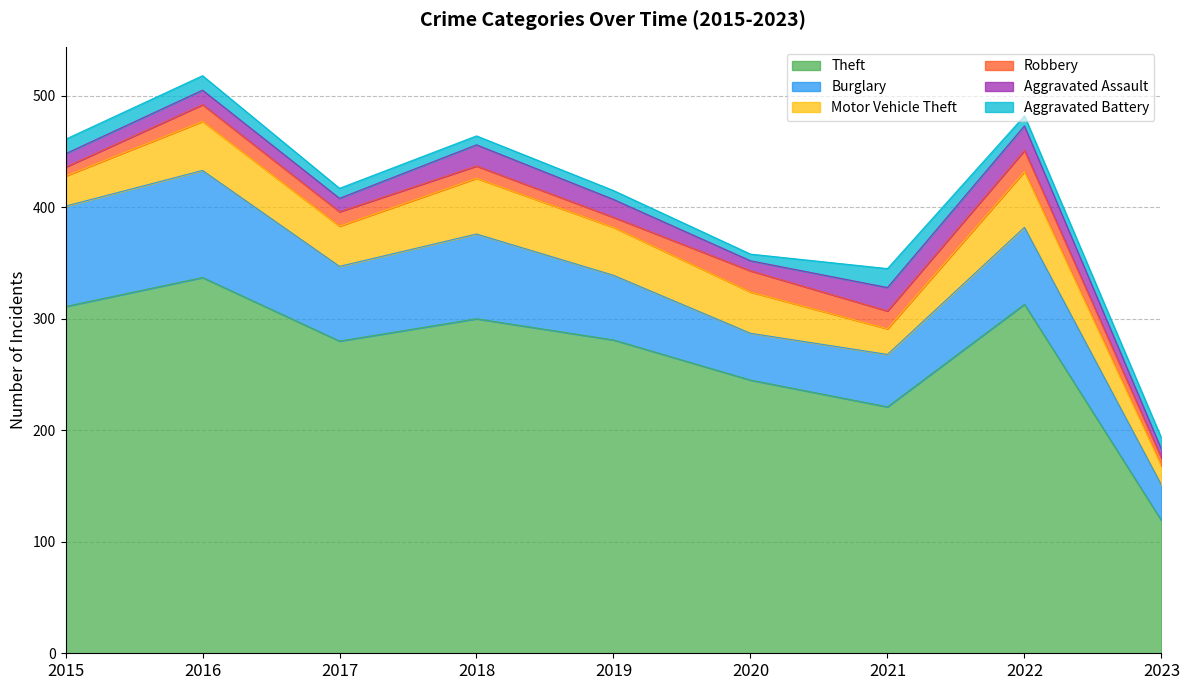

Between 2022 and 2020, which is larger?

2022